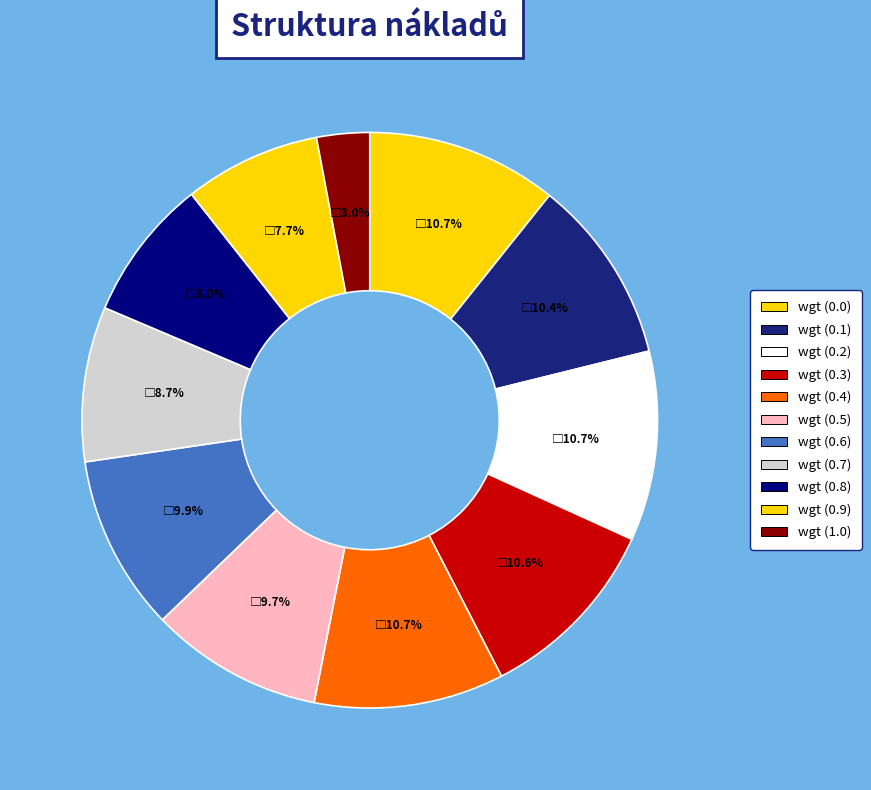

To the nearest percent, what percentage of the pie is wgt (0.6)?

10%